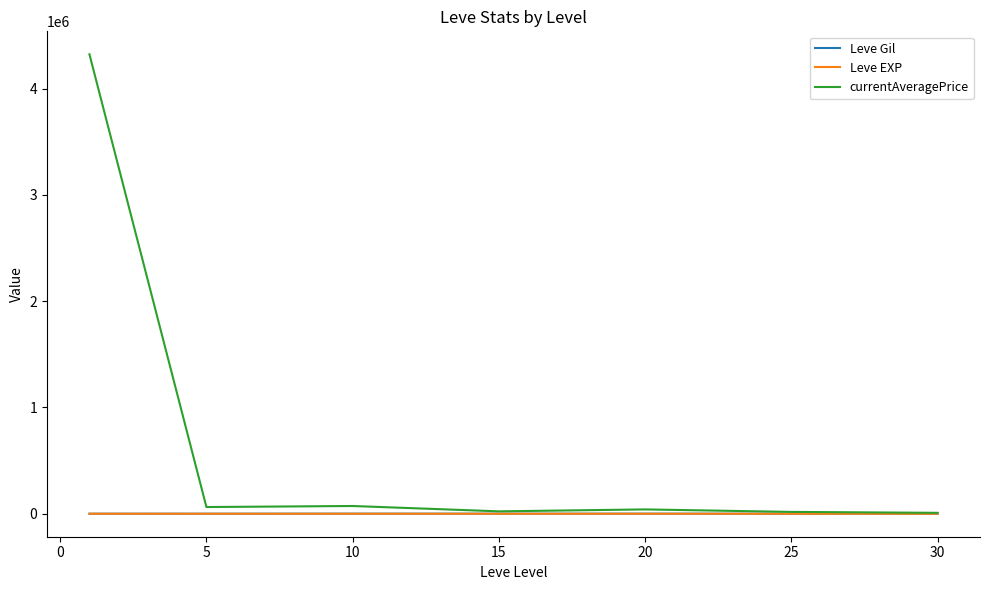

Which series has the largest total across all categories?

currentAveragePrice